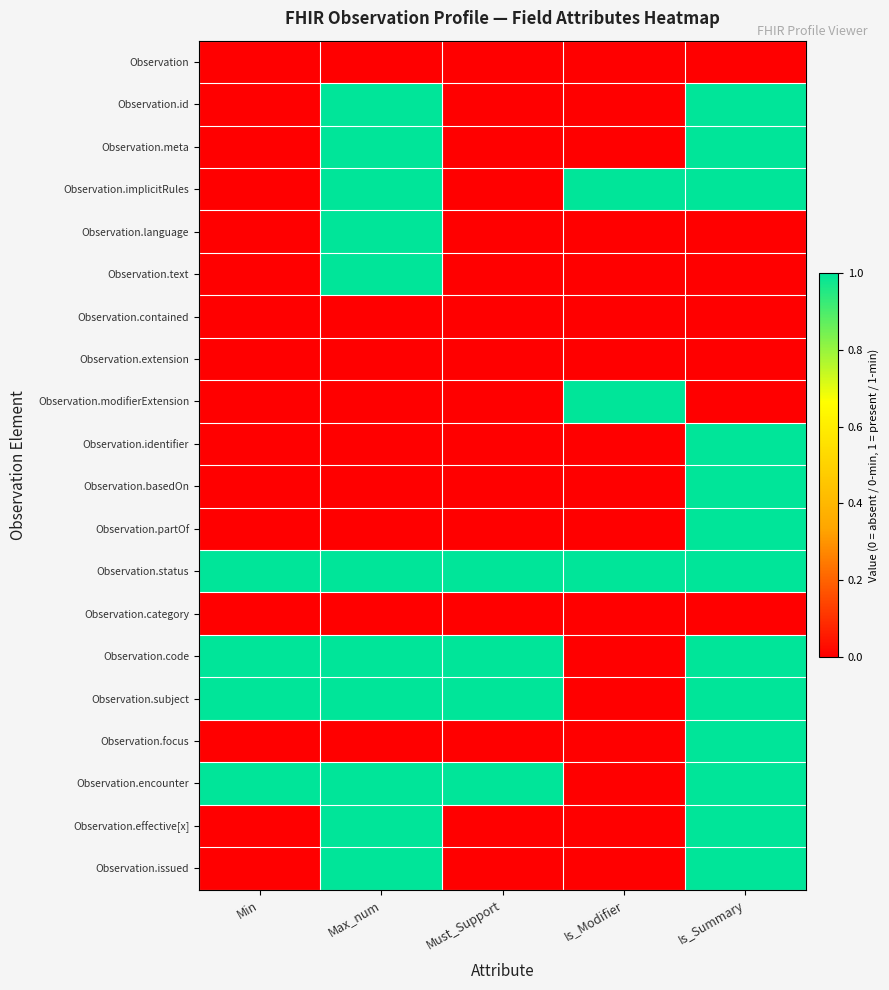

What is the total value across all series at Is_Modifier?

3